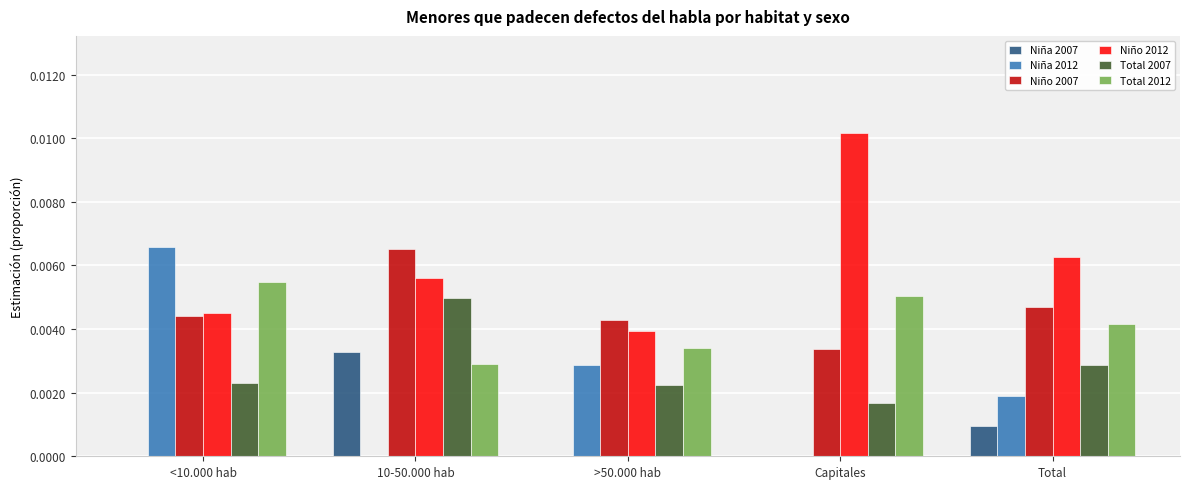

The Total 2007 series shows 0.0 at Total. True or false?

True